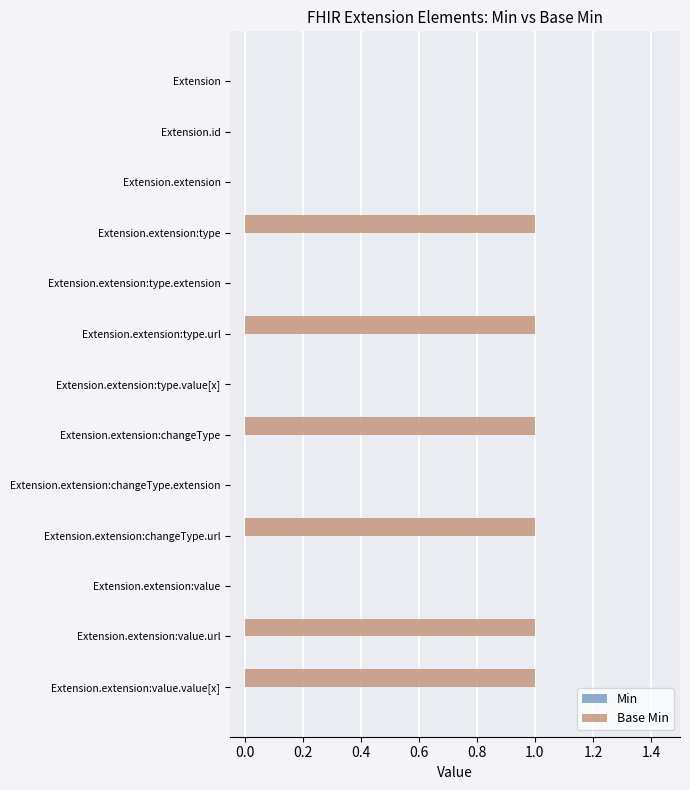

Between Extension and Extension.extension:value.url, which is larger?

Extension.extension:value.url